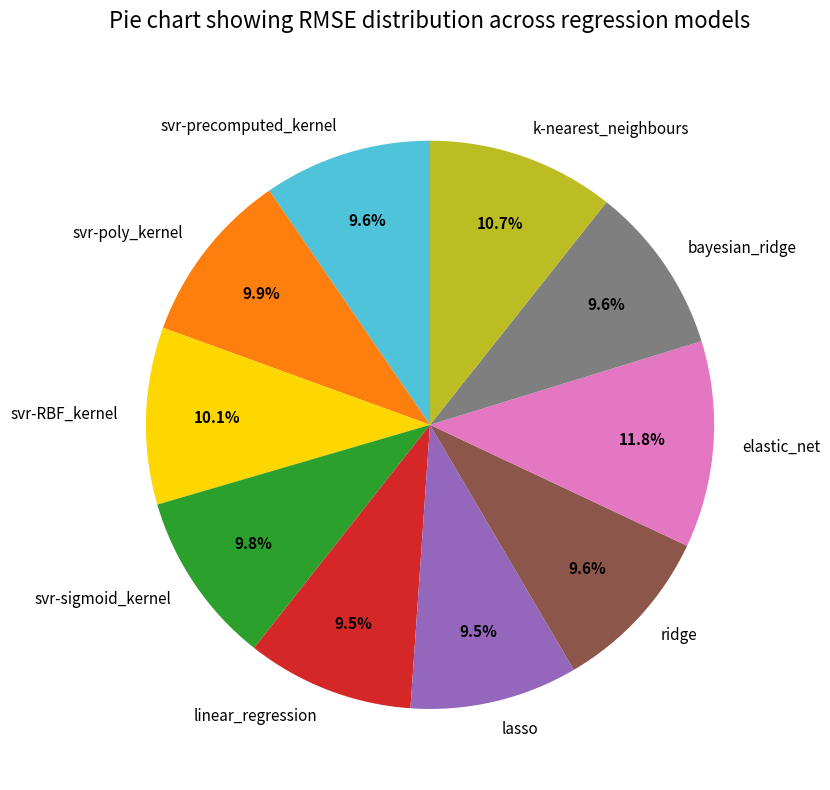

What is the largest slice in the pie chart?

elastic_net